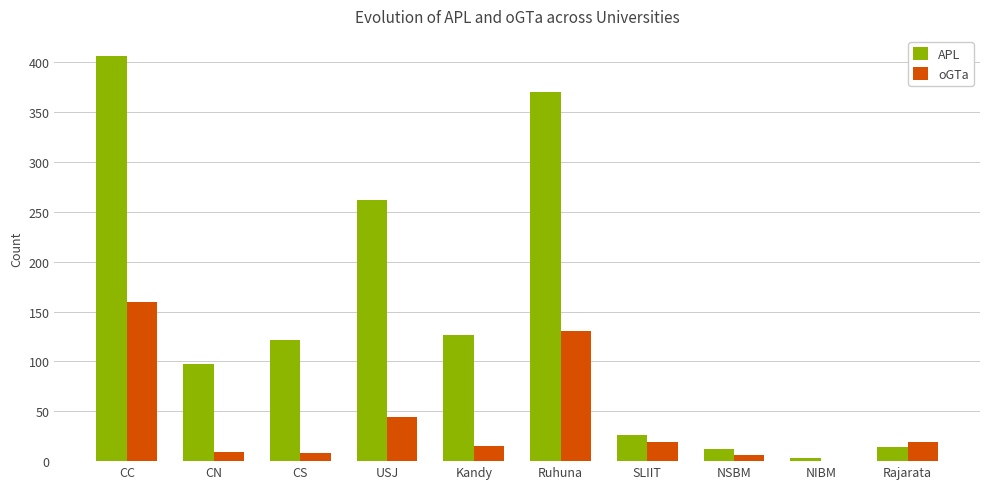

Is the value of APL at Rajarata greater than the value of oGTa at Ruhuna?

No